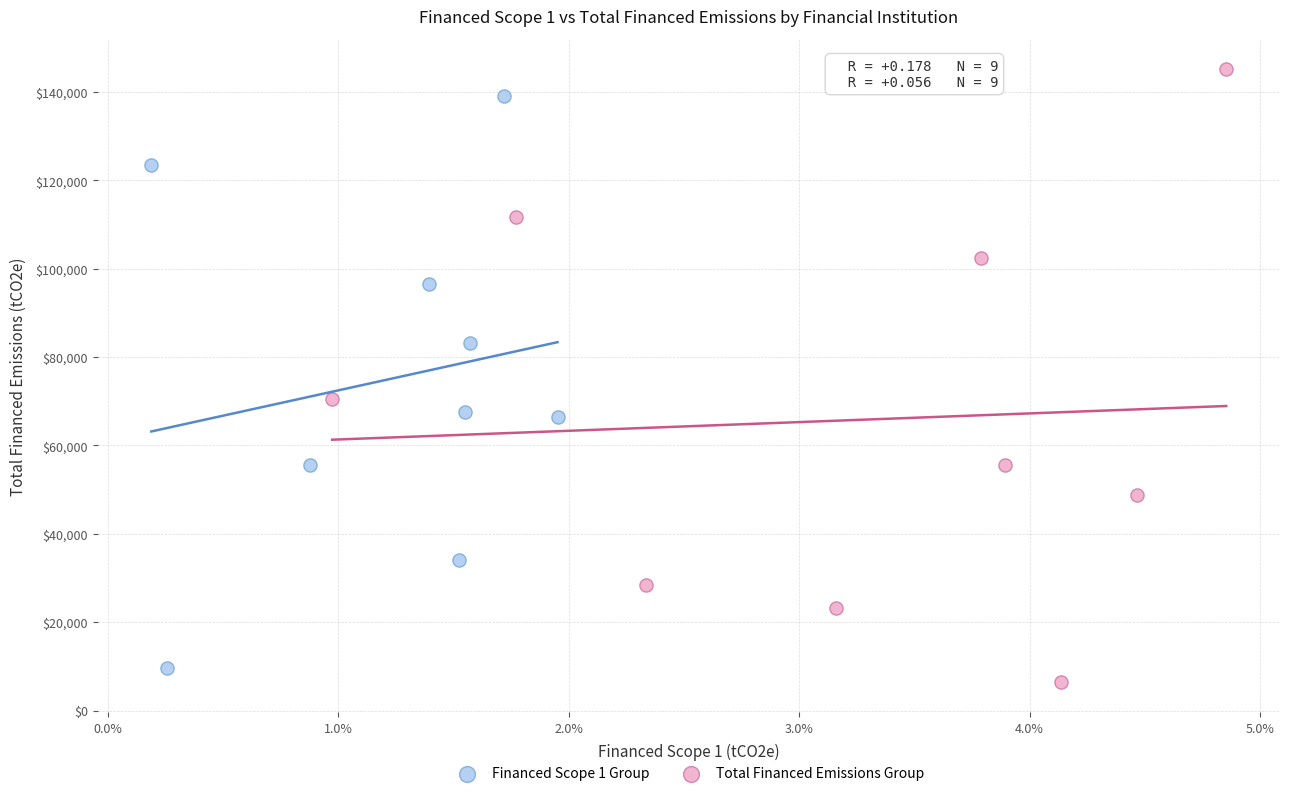

Which series reaches the maximum Y coordinate?

Total Financed Emissions Group